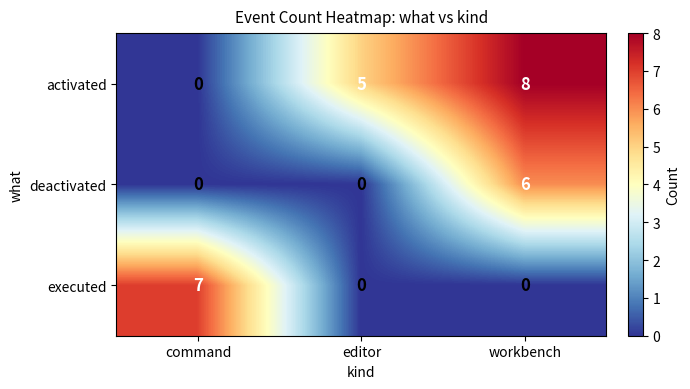

The value of activated at workbench is 13. True or false?

False